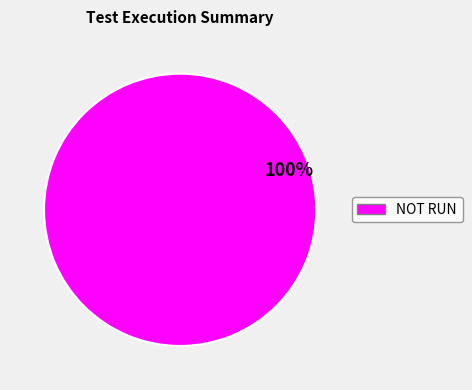

Does any single category account for the majority?

Yes